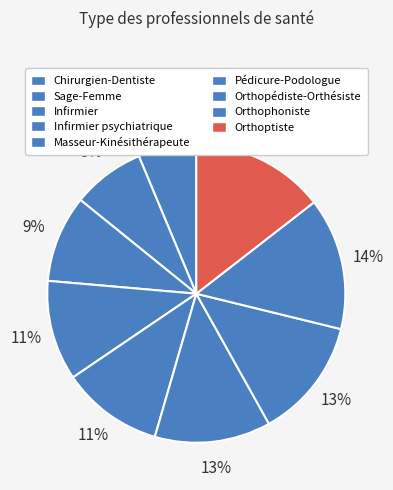

What percentage is the Orthoptiste slice, to the nearest percent?

14%